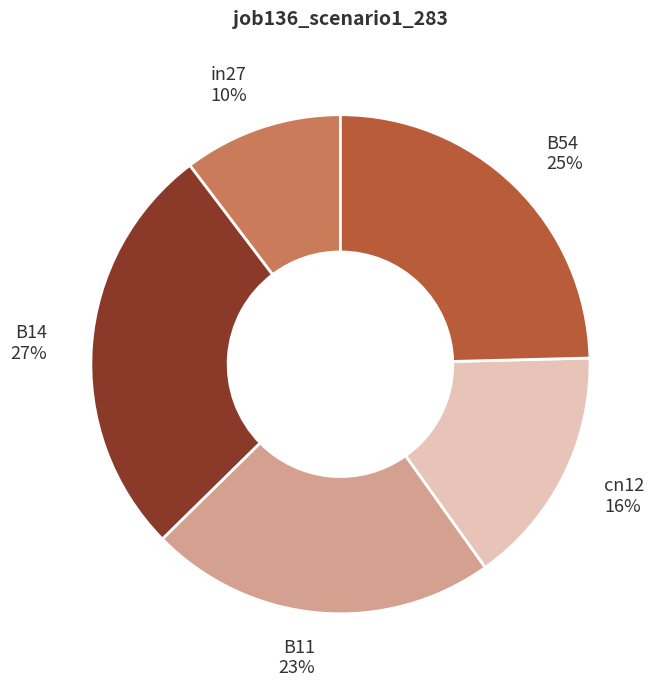

Is the sum of in27 and B14 greater than half?

No